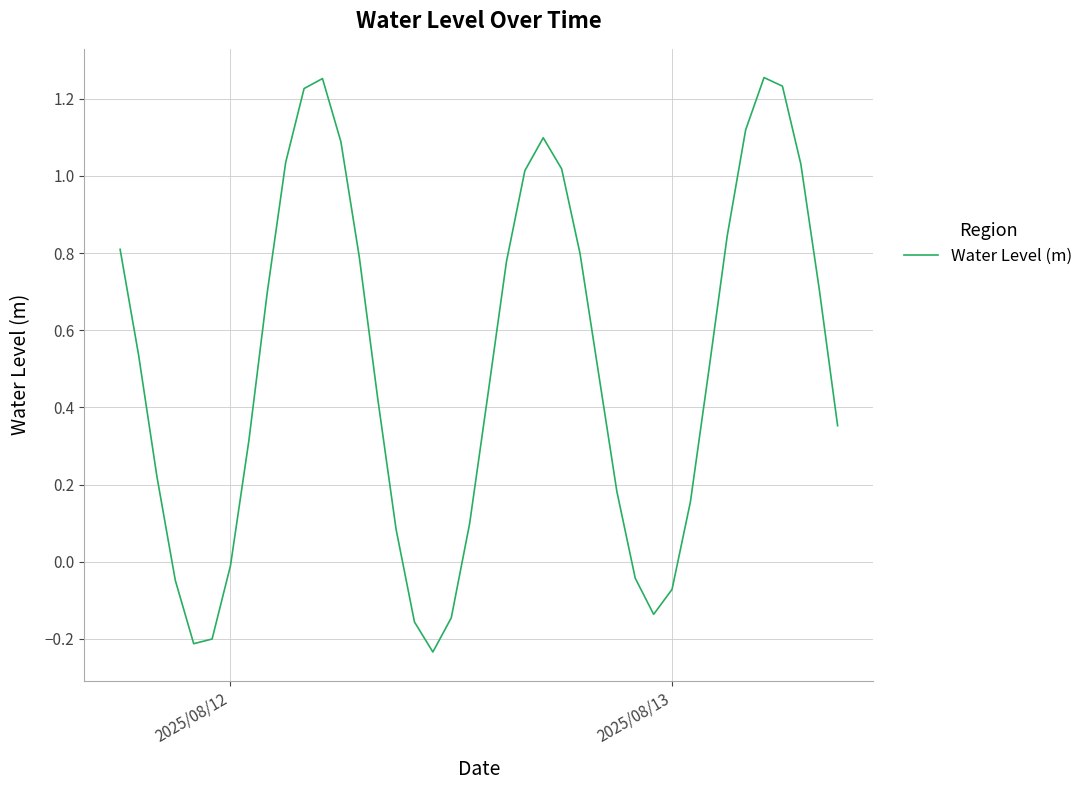

What is the difference between the maximum and minimum values?

1.5